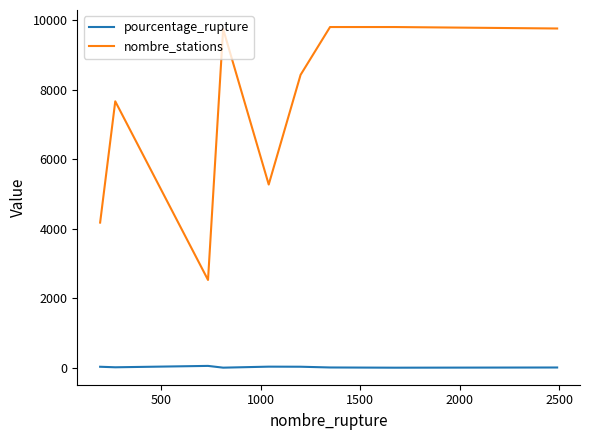

True or false: nombre_stations and pourcentage_rupture intersect in this chart.

False